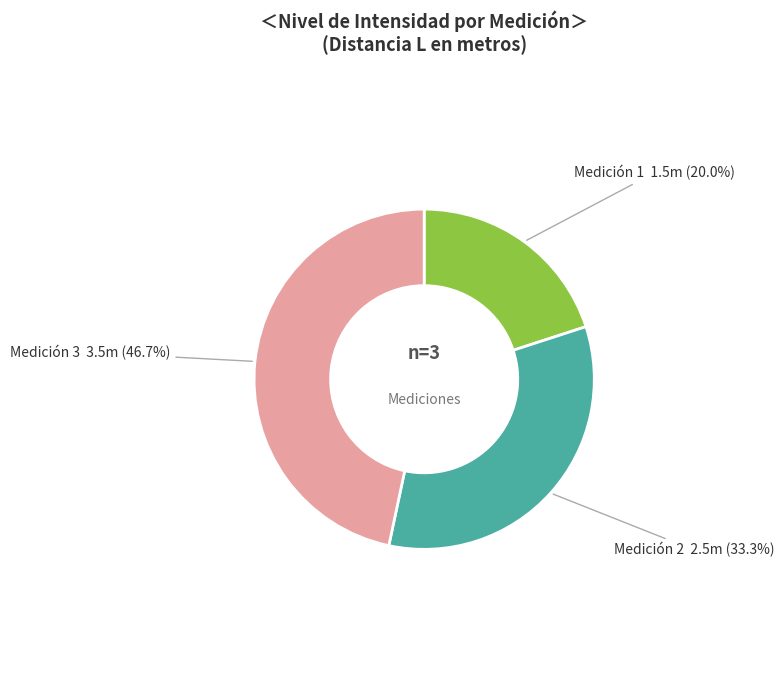

Does any single category account for the majority?

No